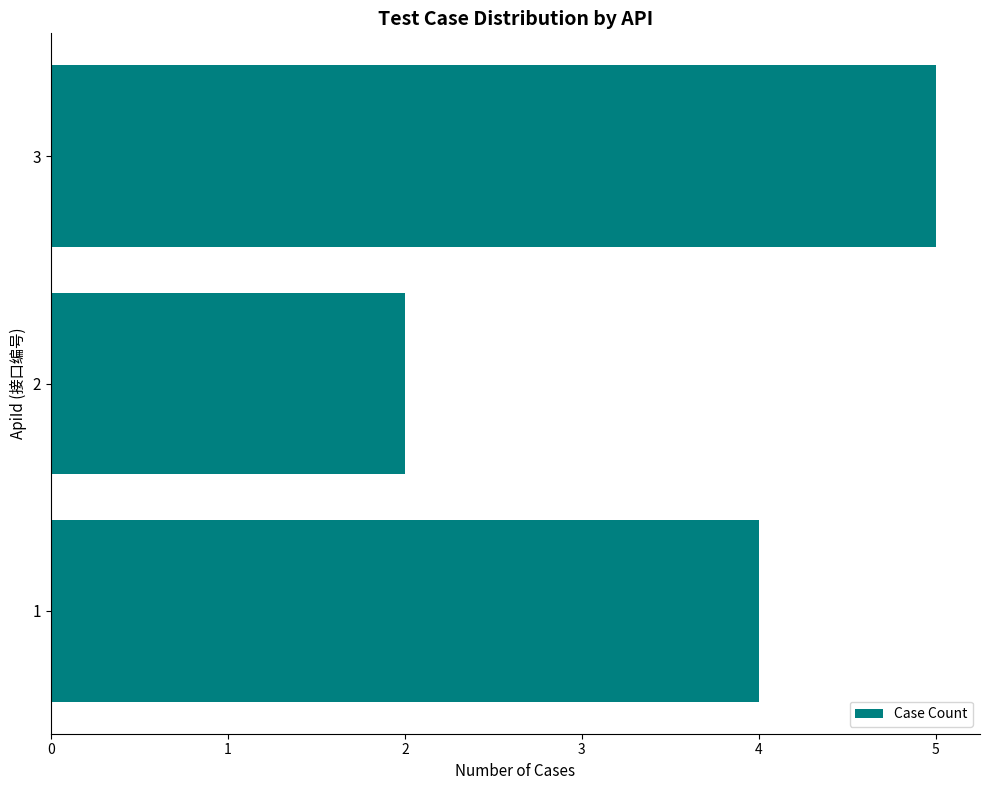

What is the sum of the values at 1 and 2?

6